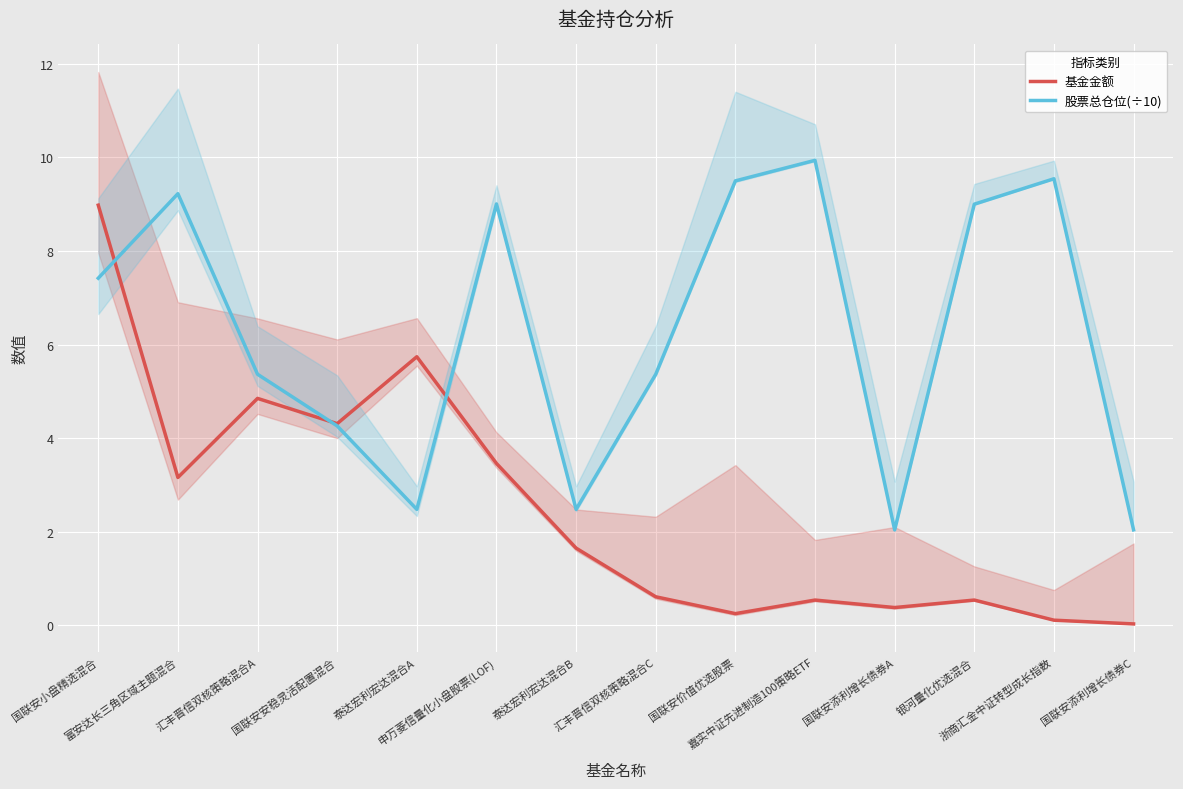

What is the sum of all 股票总仓位(÷10) values?

87.7